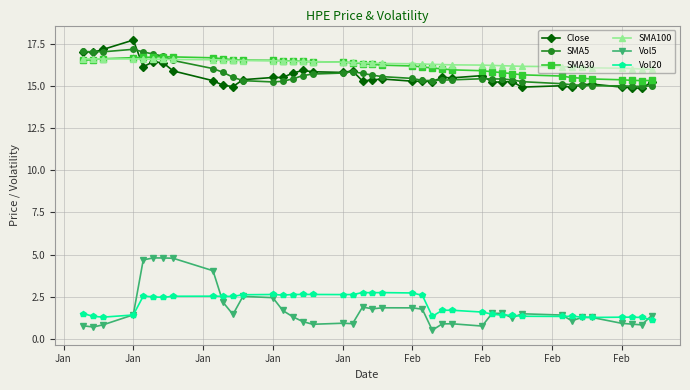

True or false: Vol5 and SMA5 cross at least once.

False